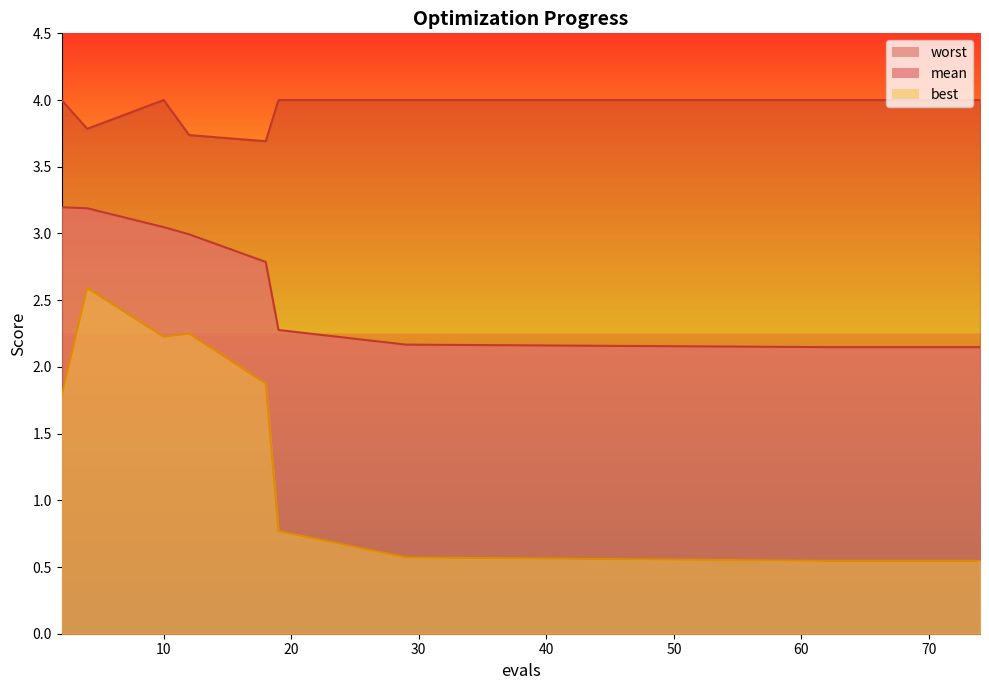

True or false: mean and best intersect in this chart.

False